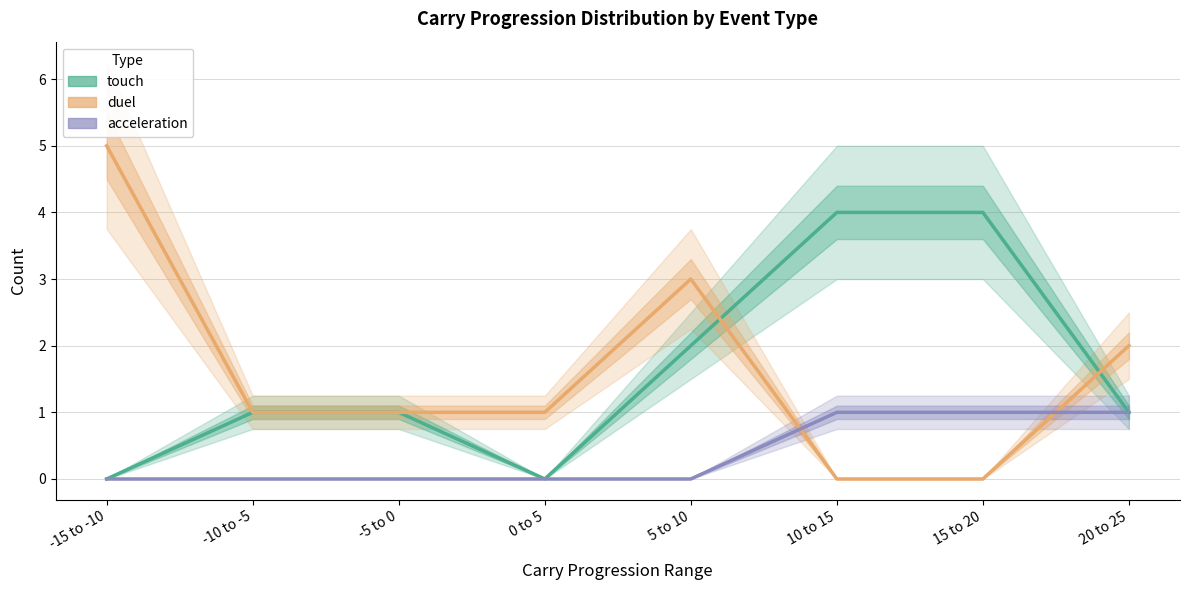

The duel series shows 1 at 0 to 5. True or false?

True